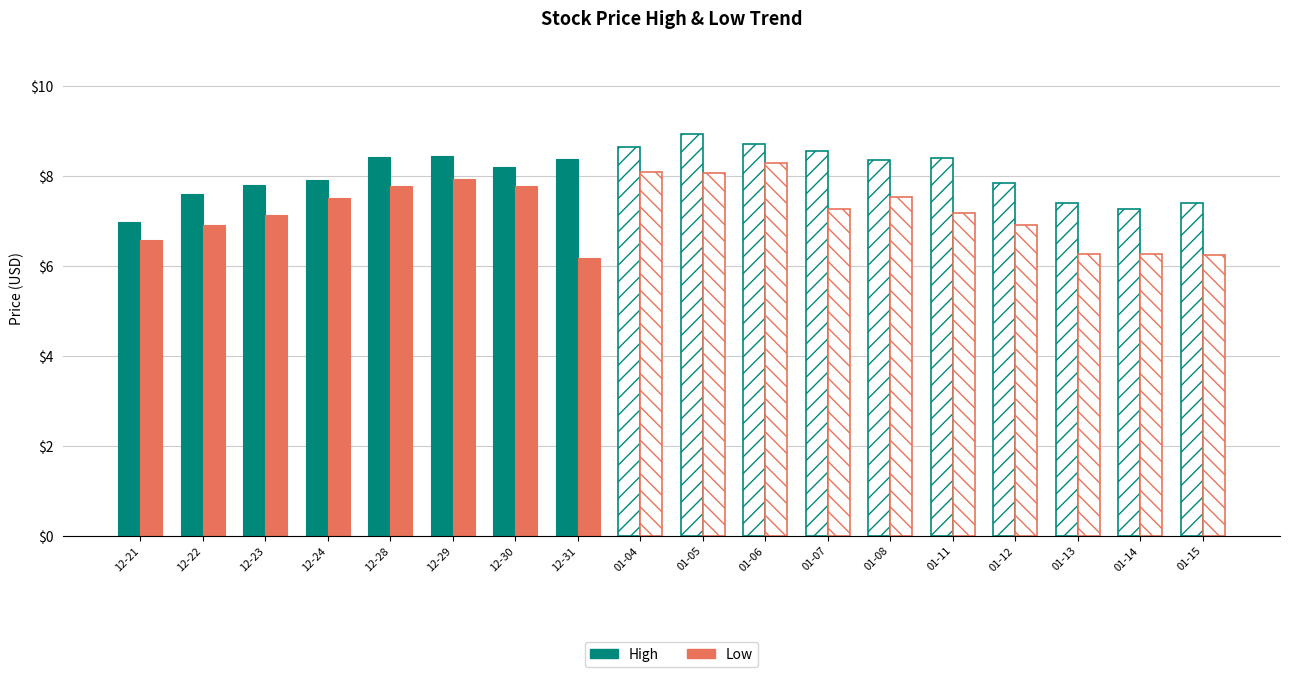

What is the average value of the High series?

8.1